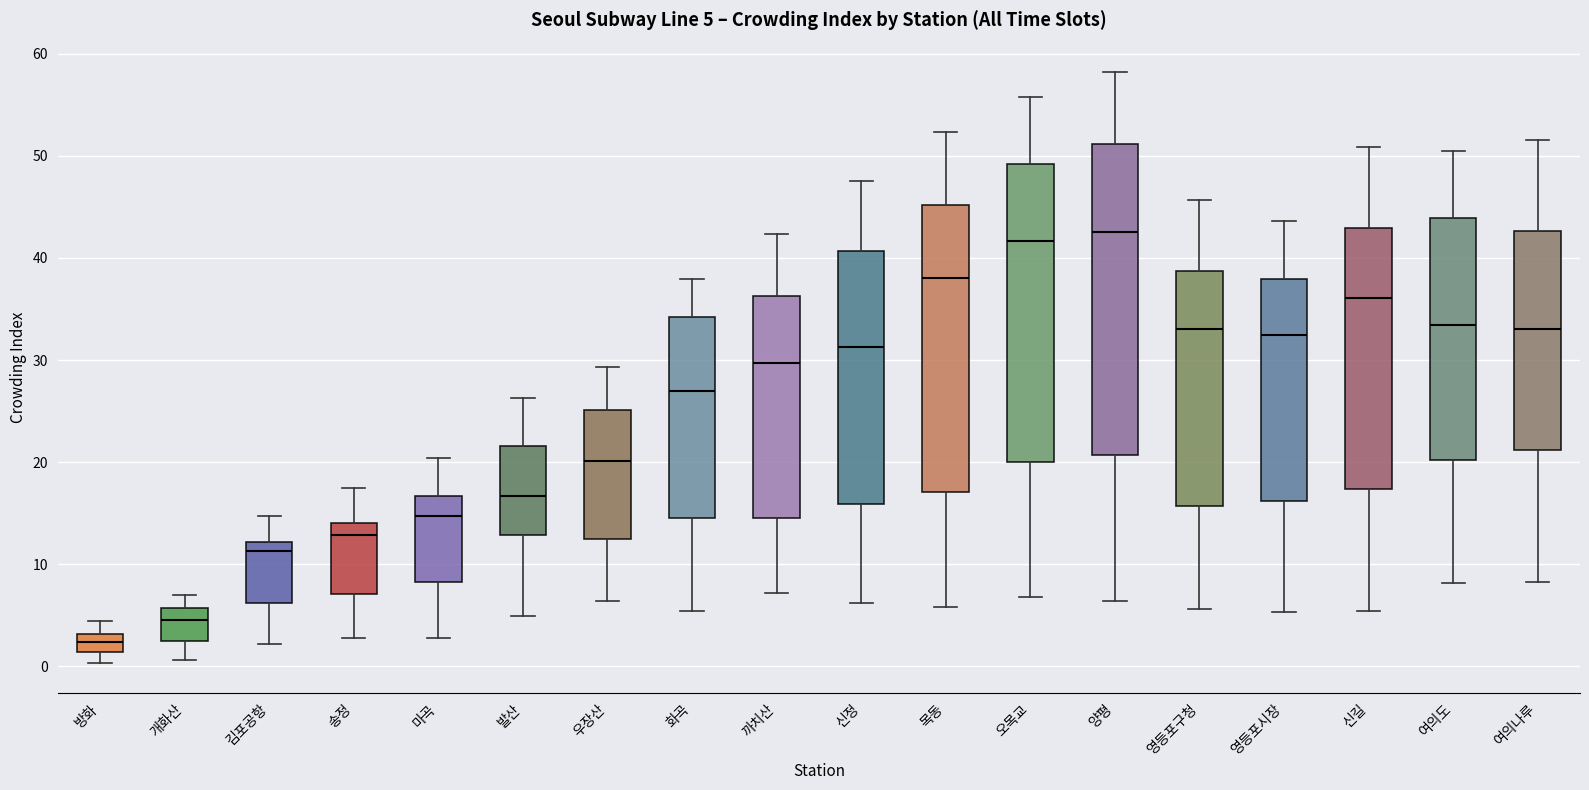

Which box's median line is the lowest?

방화